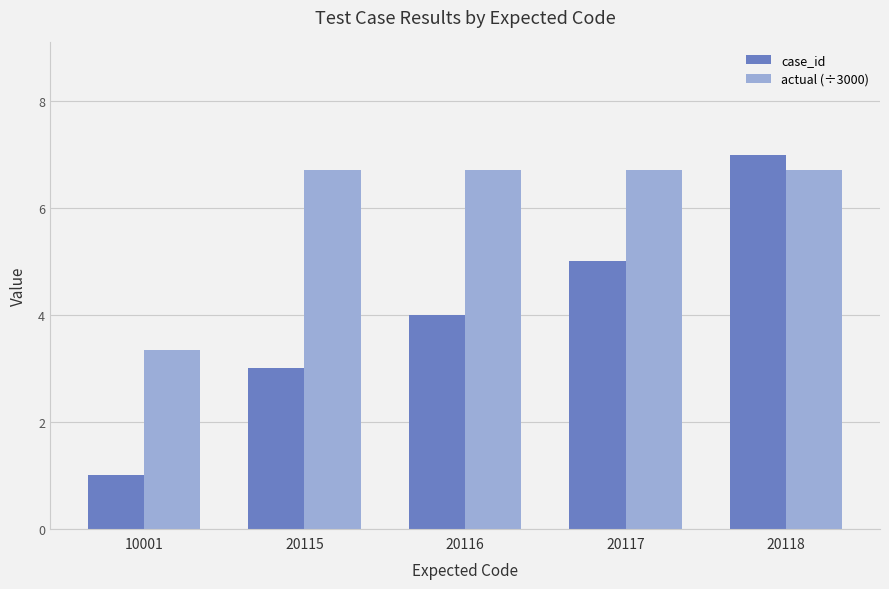

What value does the case_id series have at 20115?

3.0